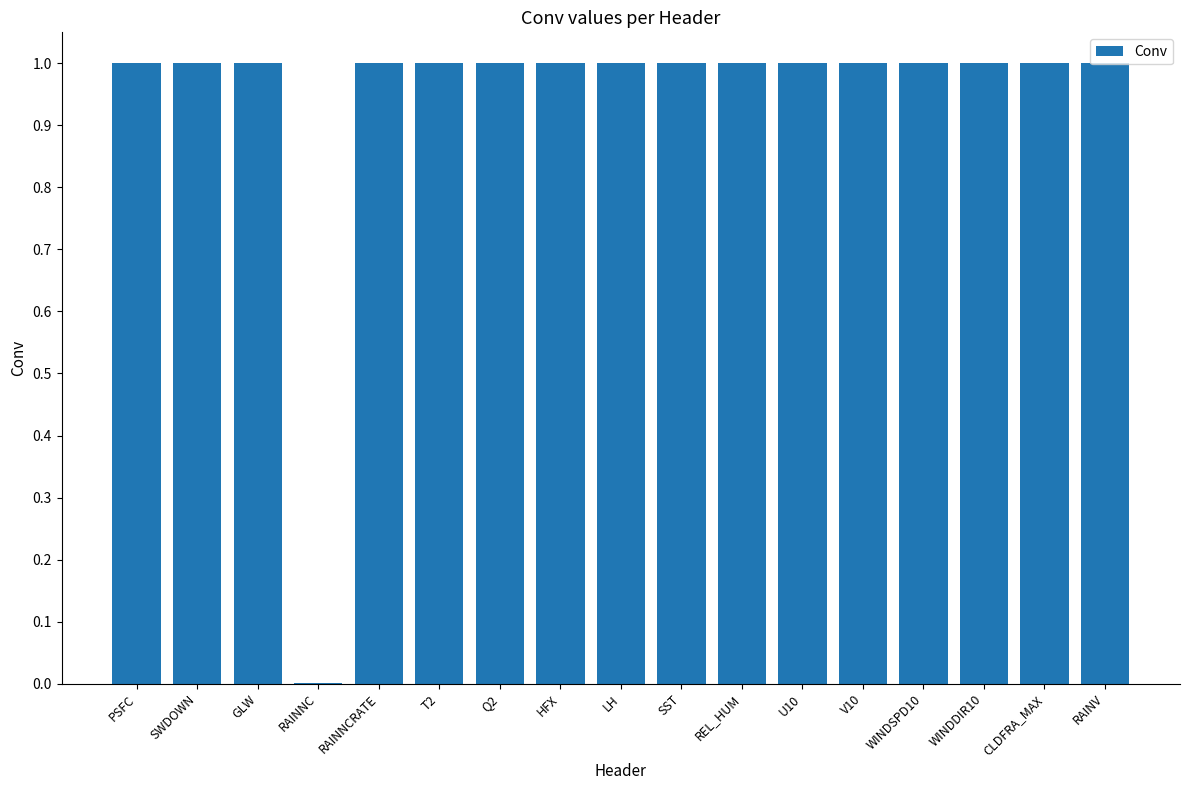

The chart shows a value of 1.0 at HFX. True or false?

True